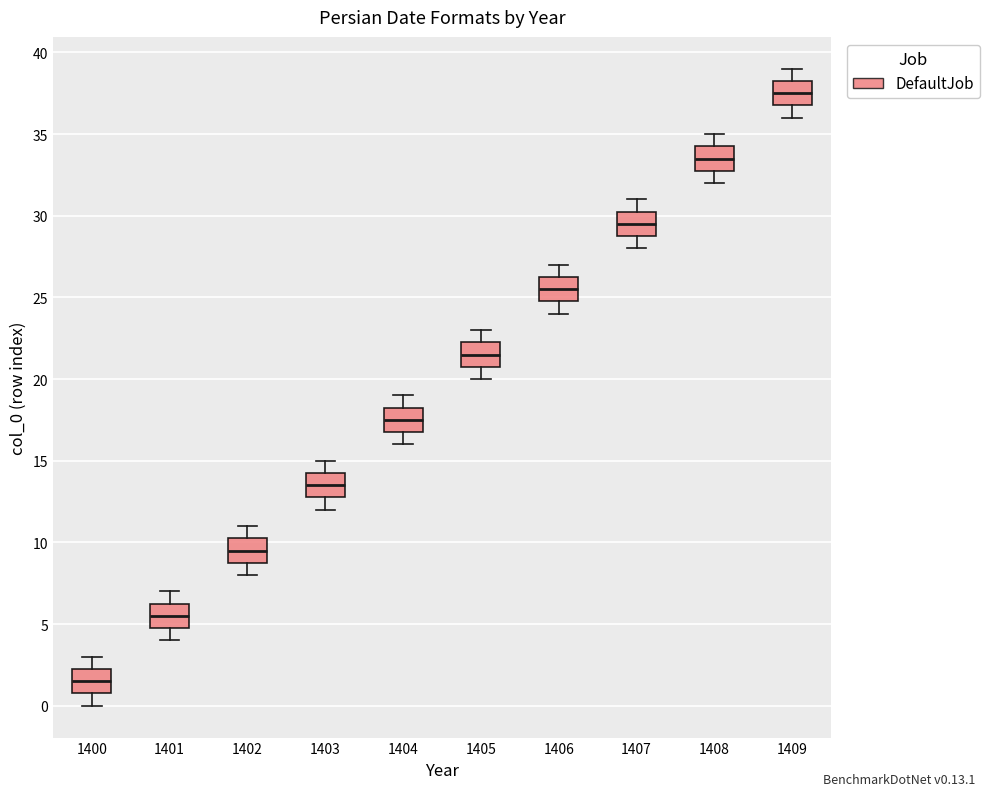

Reading left to right, read every box against the y-axis: the position of its median line, the range the box covers, and the ends of its whiskers. The values are not printed on the chart, so give them approximately, as read against the axis.

1400: median 1.5, box 1.0 to 2.5, whiskers 0.0 to 3.0
1401: median 5.5, box 5.0 to 6.5, whiskers 4.0 to 7.0
1402: median 9.5, box 9.0 to 10.5, whiskers 8.0 to 11.0
1403: median 13.5, box 13.0 to 14.5, whiskers 12.0 to 15.0
1404: median 17.5, box 17.0 to 18.5, whiskers 16.0 to 19.0
1405: median 21.5, box 21.0 to 22.5, whiskers 20.0 to 23.0
1406: median 25.5, box 25.0 to 26.5, whiskers 24.0 to 27.0
1407: median 29.5, box 29.0 to 30.5, whiskers 28.0 to 31.0
1408: median 33.5, box 33.0 to 34.5, whiskers 32.0 to 35.0
1409: median 37.5, box 37.0 to 38.5, whiskers 36.0 to 39.0